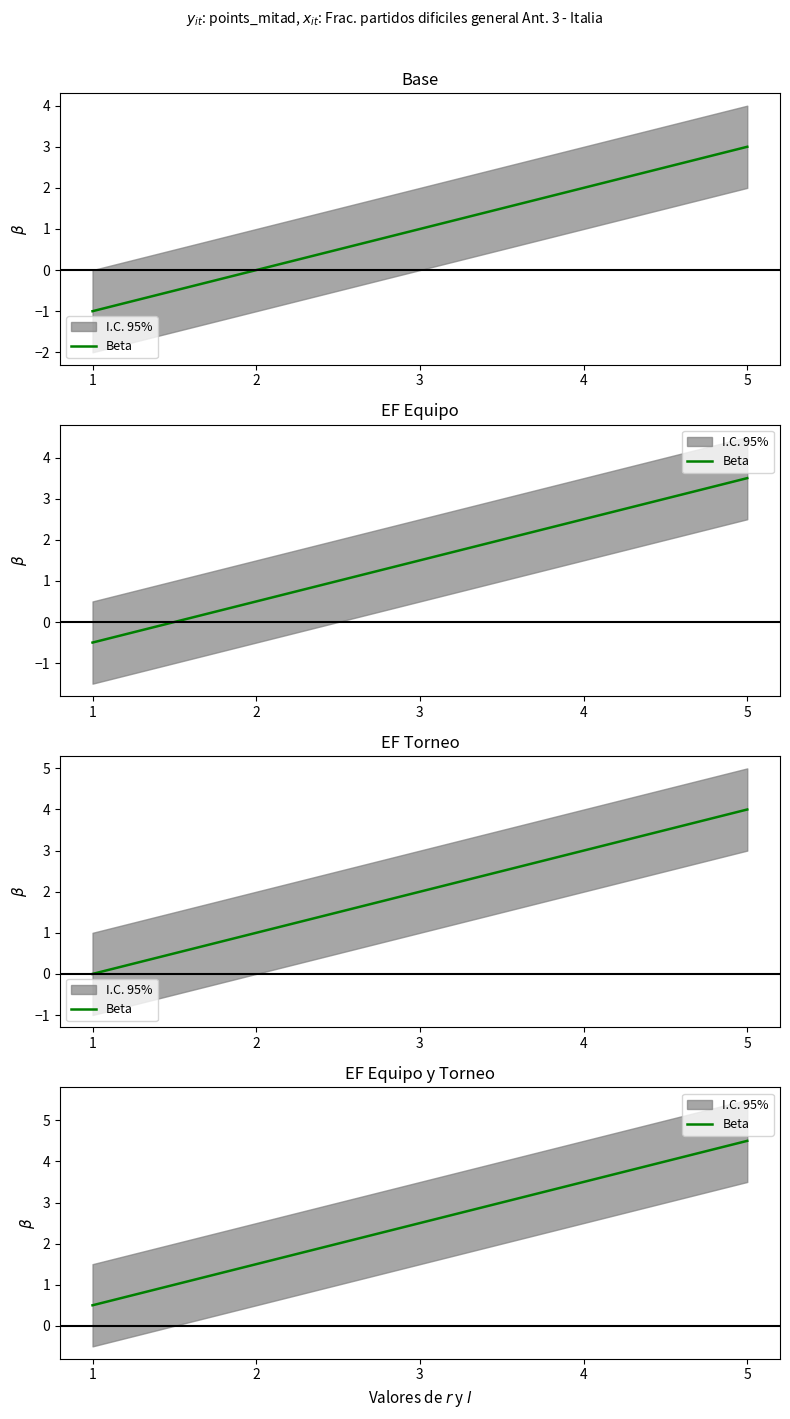

Where does the data first go above 2?

3